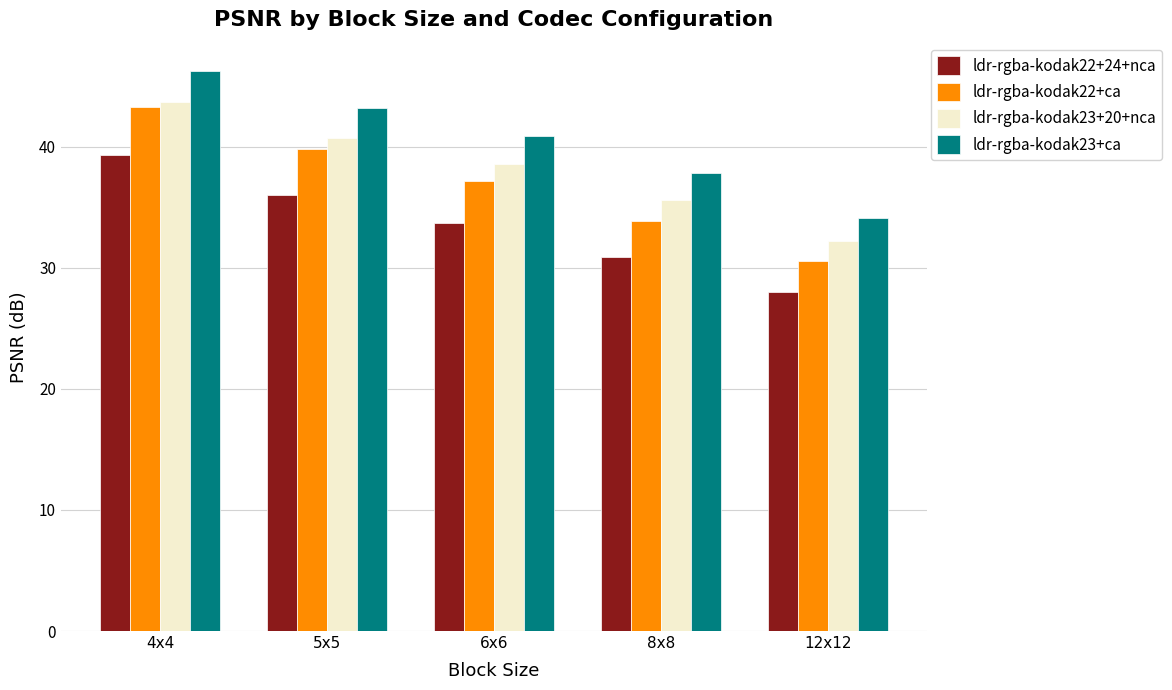

At which label does ldr-rgba-kodak23+20+nca first exceed 38?

4x4